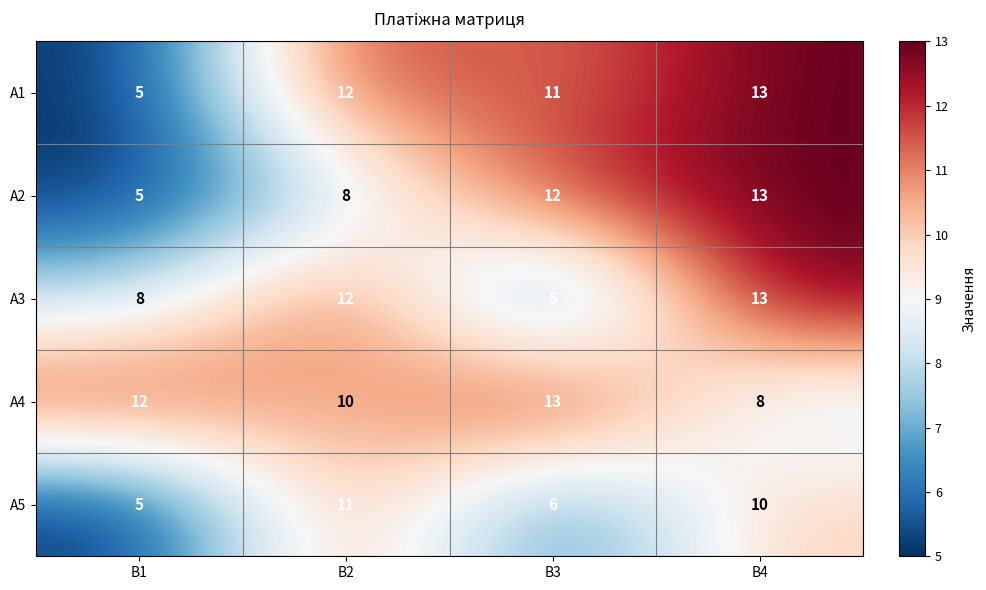

At how many categories does at least one series exceed 7?

4